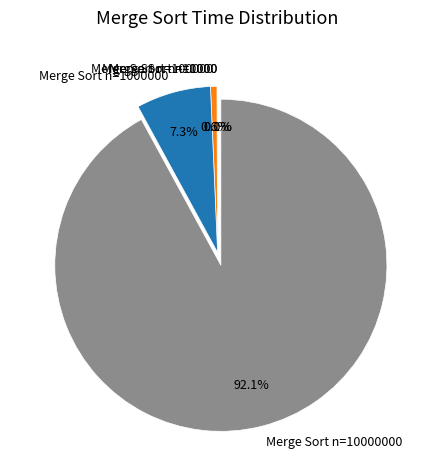

Is there any slice that represents more than half of the pie?

Yes